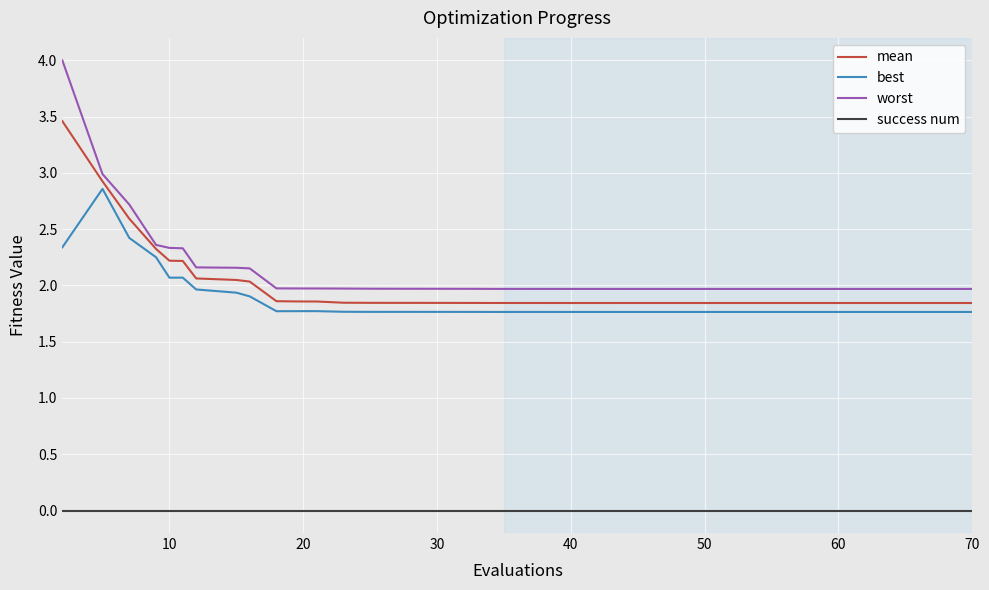

Which series has the widest spread of values?

worst